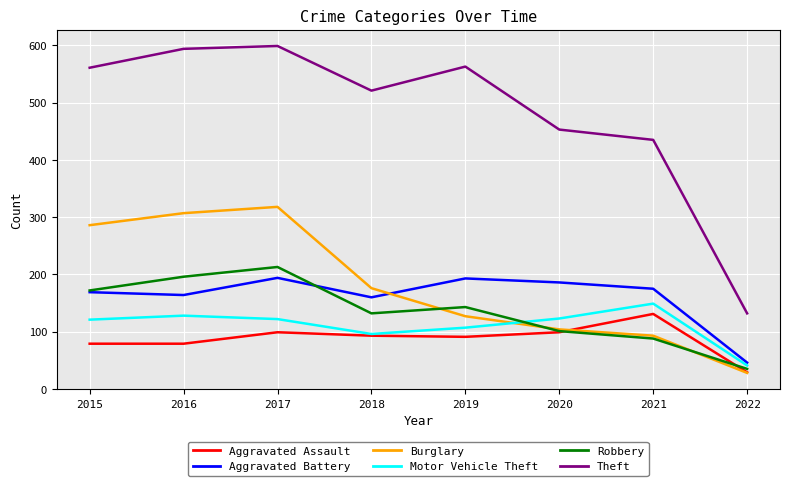

How many lines are shown in the chart?

6